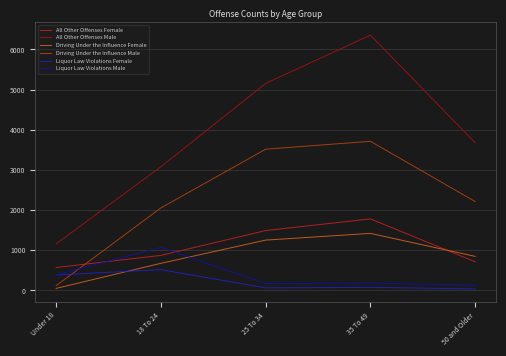

Which series has the largest total across all categories?

All Other Offenses Male